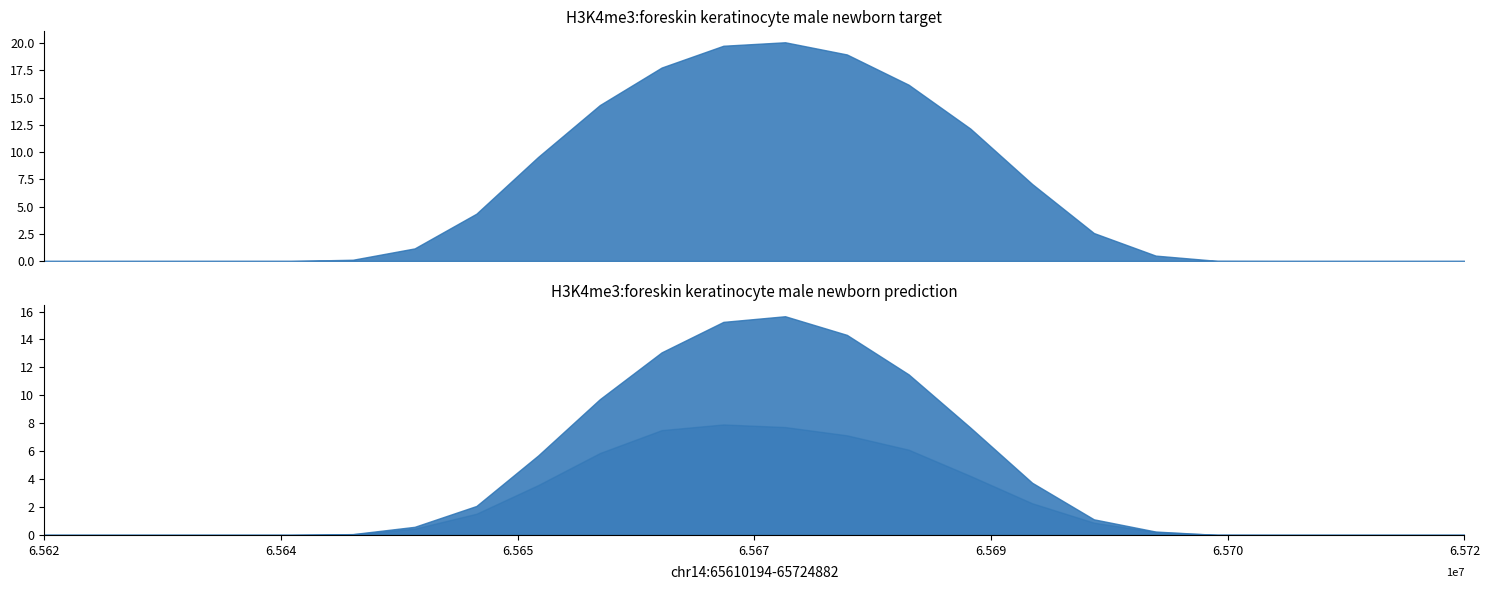

At which category is the sum across all series the highest?

12